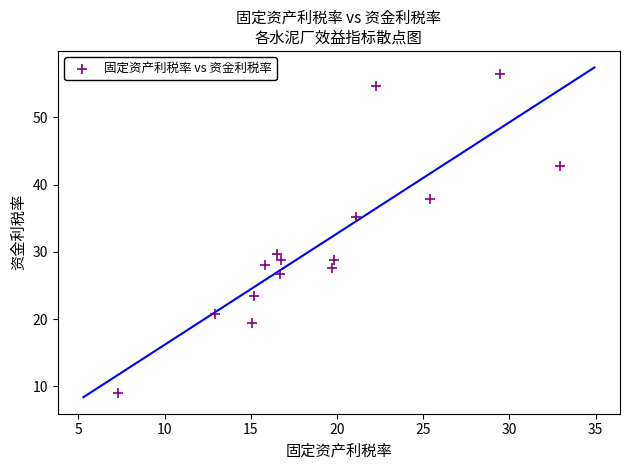

What Y value in the scatter plot is closest to 32?

29.7